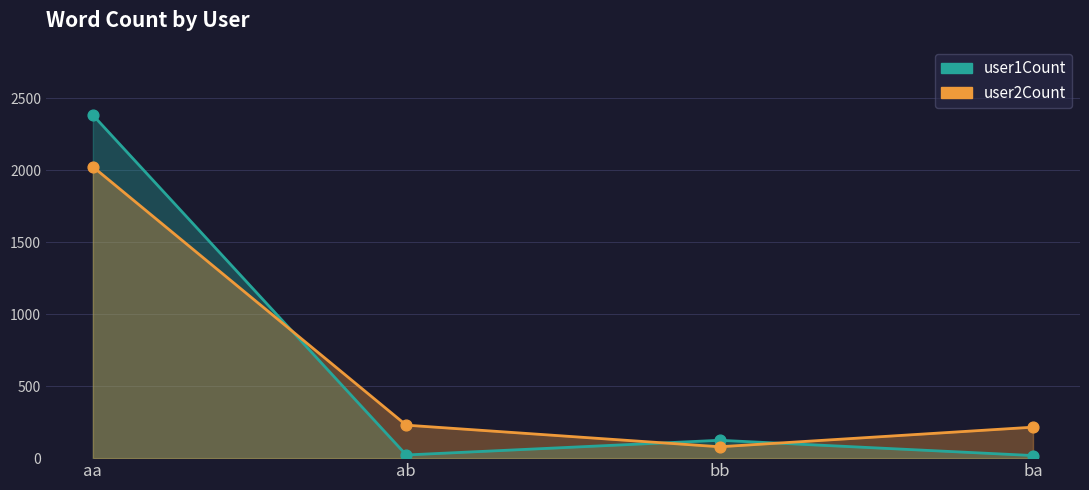

Which series has the widest spread of Y values?

user1Count